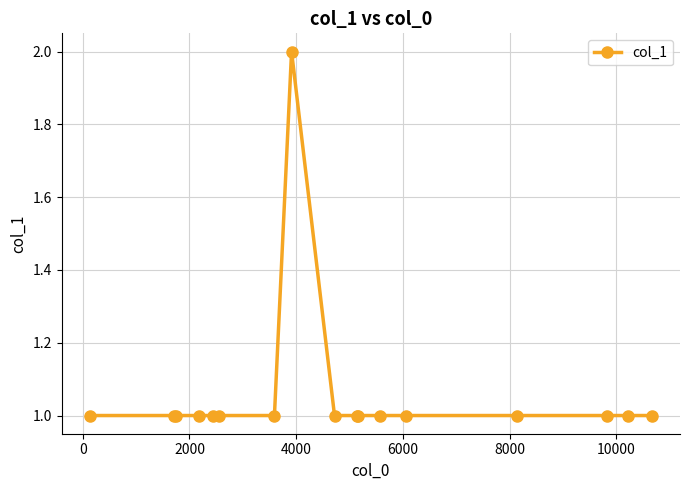

What is the sum of all values?

18